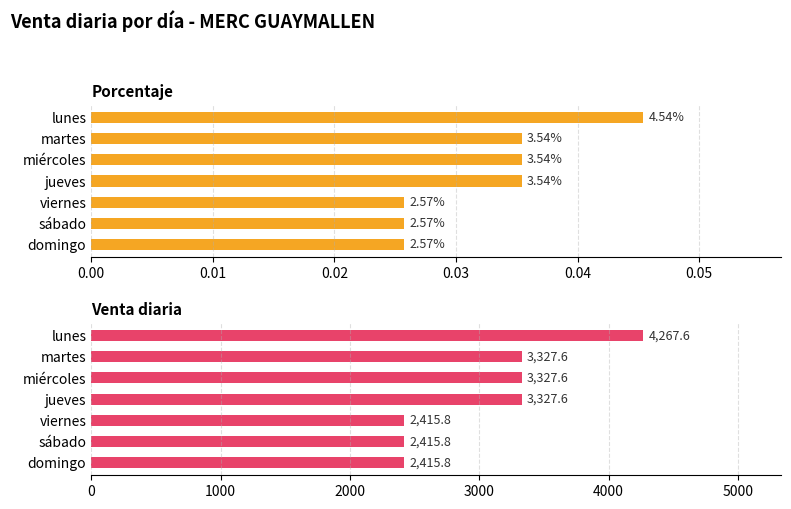

Are the bars grouped side by side (vs. stacked)?

Yes